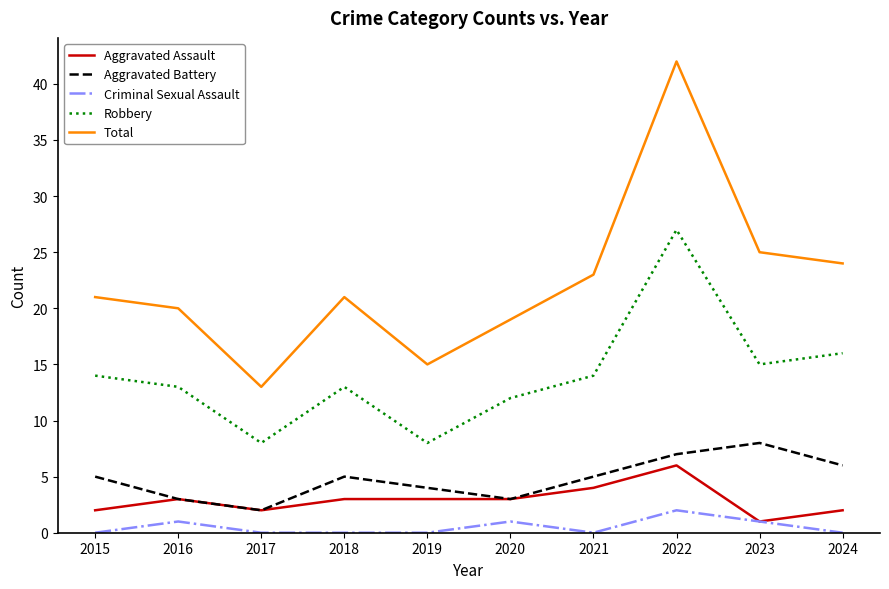

What is the spread (max minus min) of values at 2021?

23